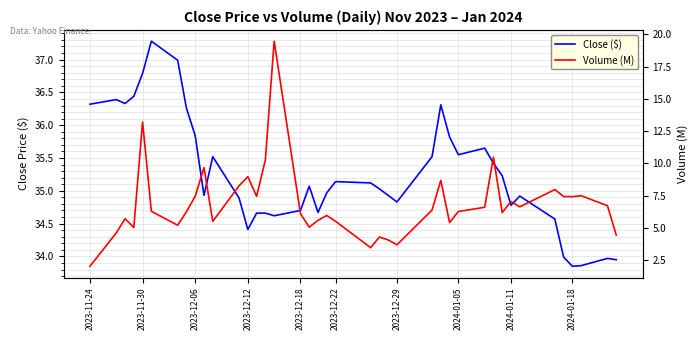

Which series has the largest range (max minus min)?

Volume (M)